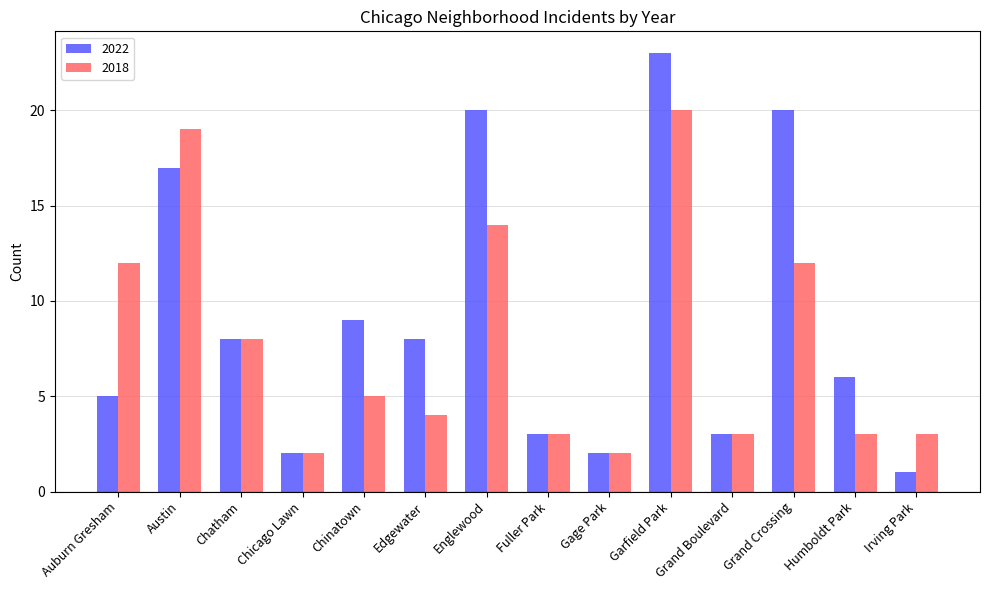

Reading left to right, list all the values displayed in this chart.

2022: 5	17	8	2	9	8	20	3	2	23	3	20	6	1
2018: 12	19	8	2	5	4	14	3	2	20	3	12	3	3